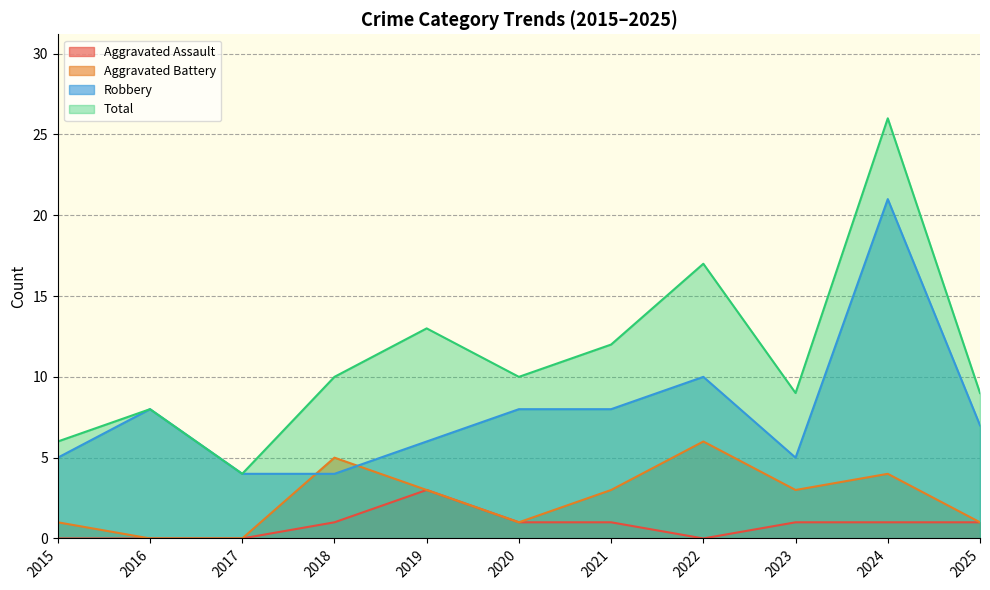

What value does the Aggravated Assault series have at 2021?

1